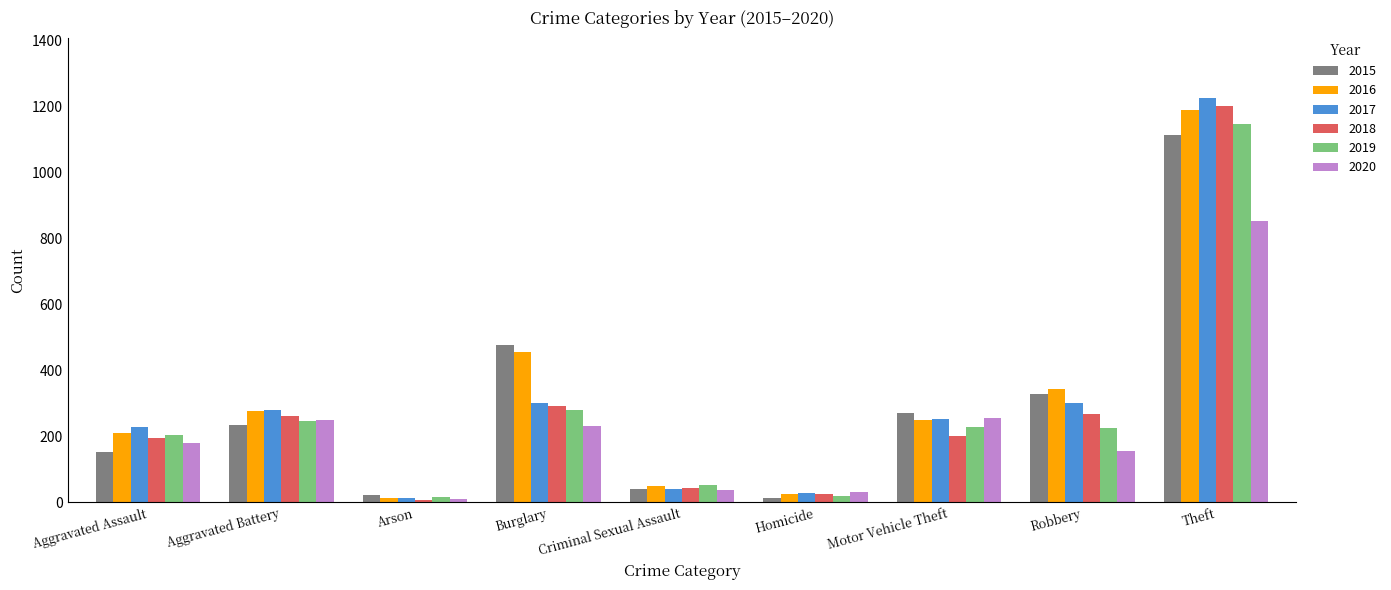

What are all the series names shown in the legend?

2015, 2016, 2017, 2018, 2019, 2020